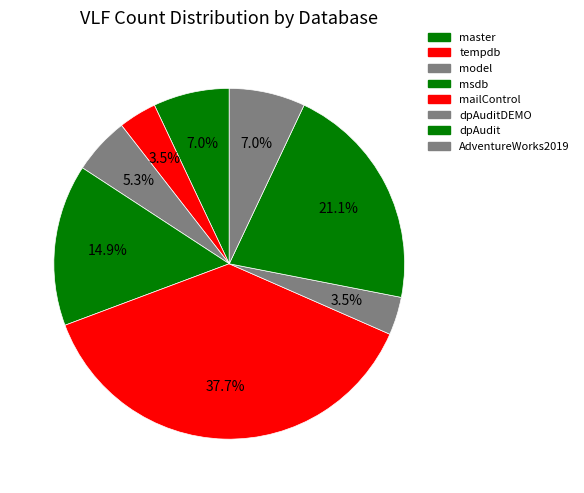

How many segments does this pie chart have?

8